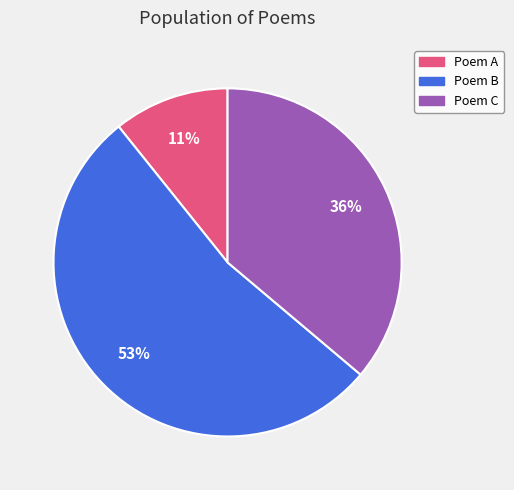

To the nearest percent, what is the average slice percentage?

33%